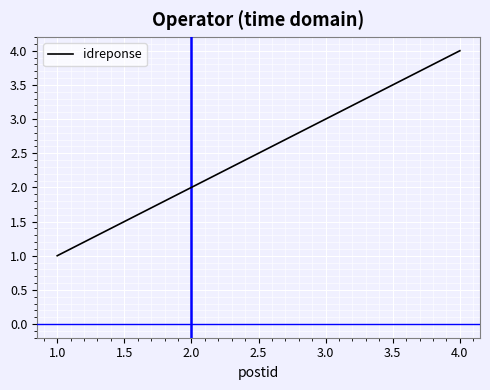

True or false: there are more than 1 points higher than both neighbors.

False